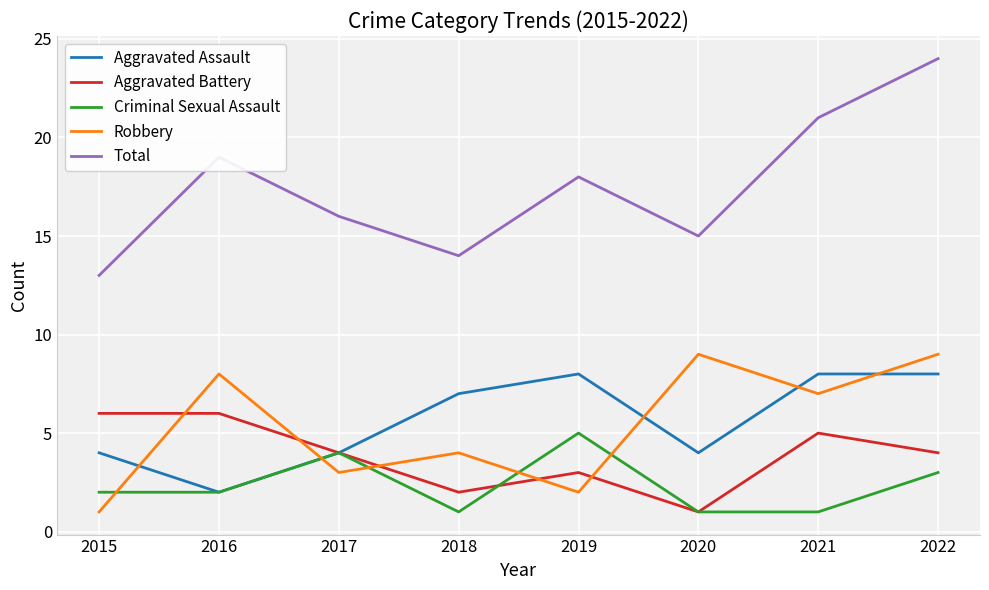

Which series changed the most between 2018 and 2021?

Total